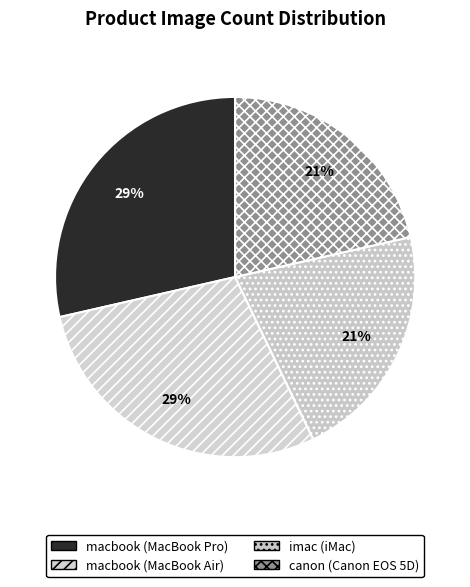

To the nearest percent, what is the combined percentage of macbook (MacBook Pro) and imac (iMac)?

50%